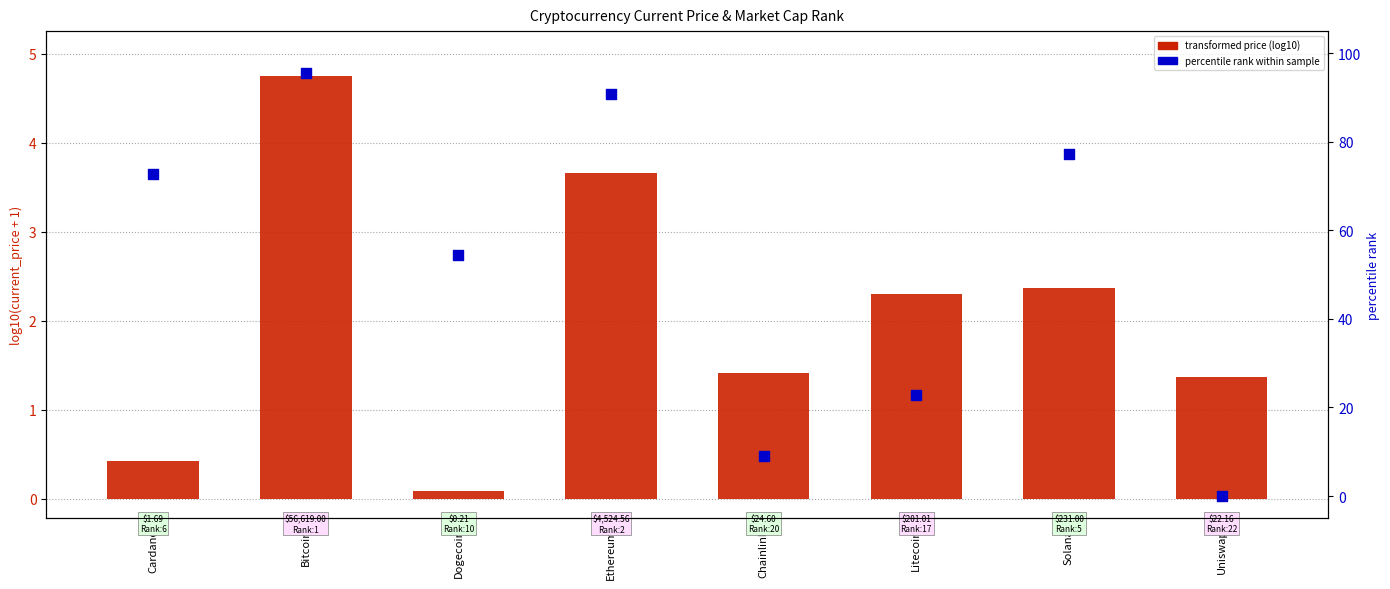

At how many categories does at least one series exceed 63?

4